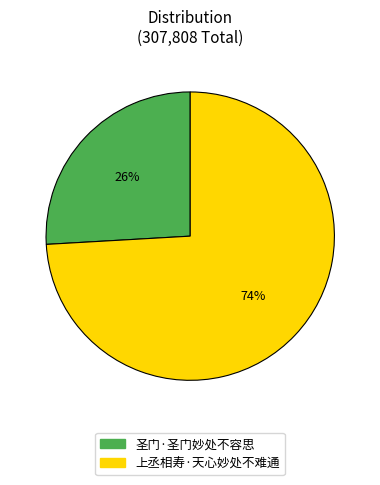

Which category accounts for the majority?

上丞相寿·天心妙处不难通